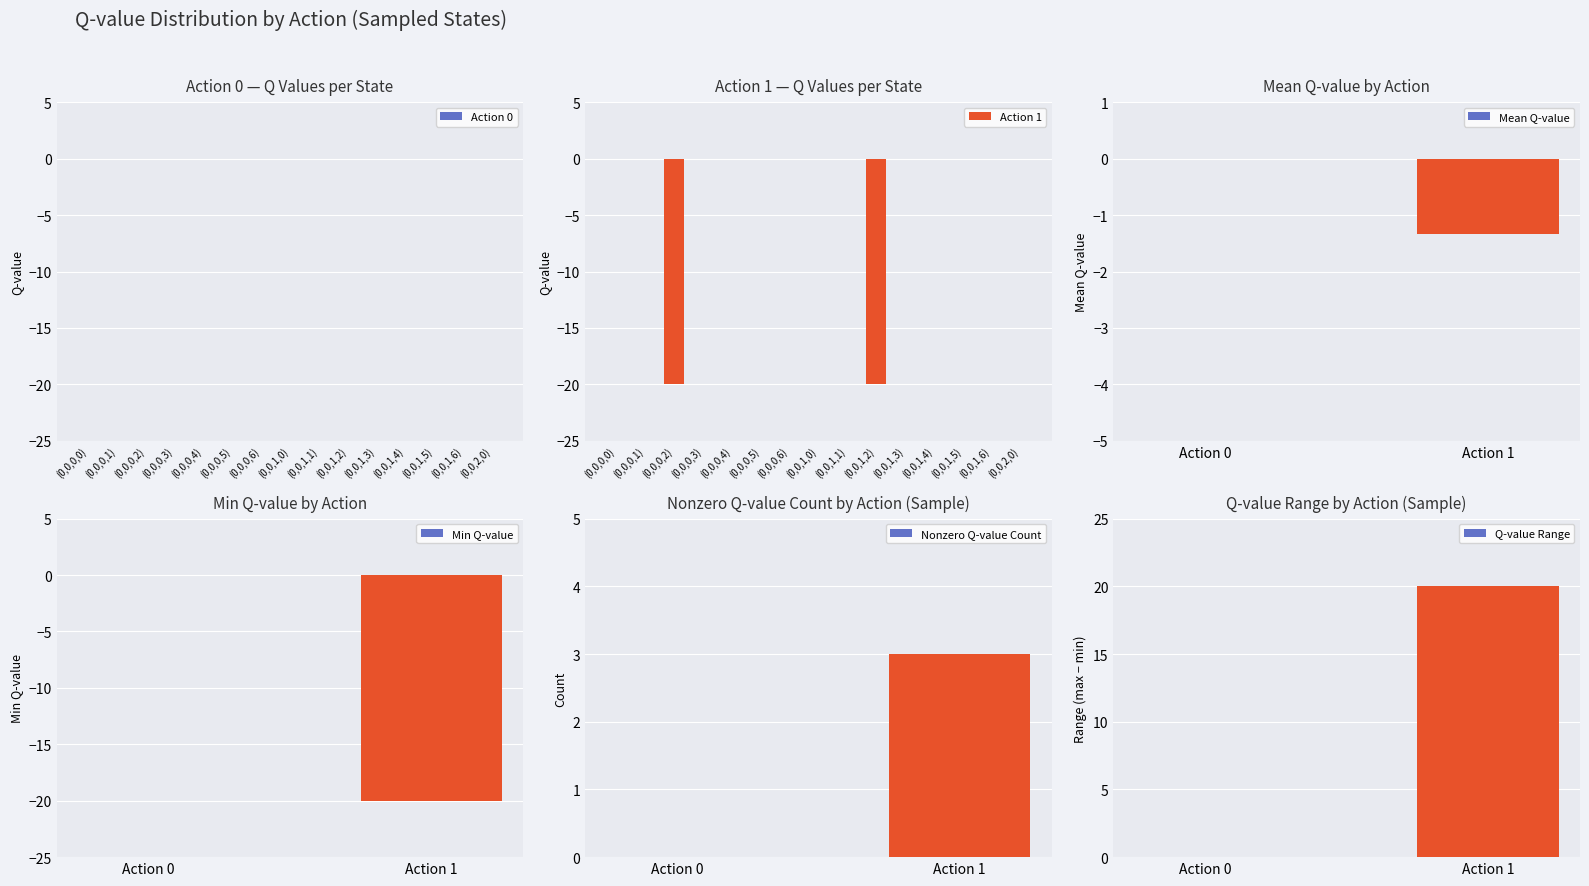

Between (0,0,0,5) and (0,0,2,2), which series saw the biggest shift?

Action 1